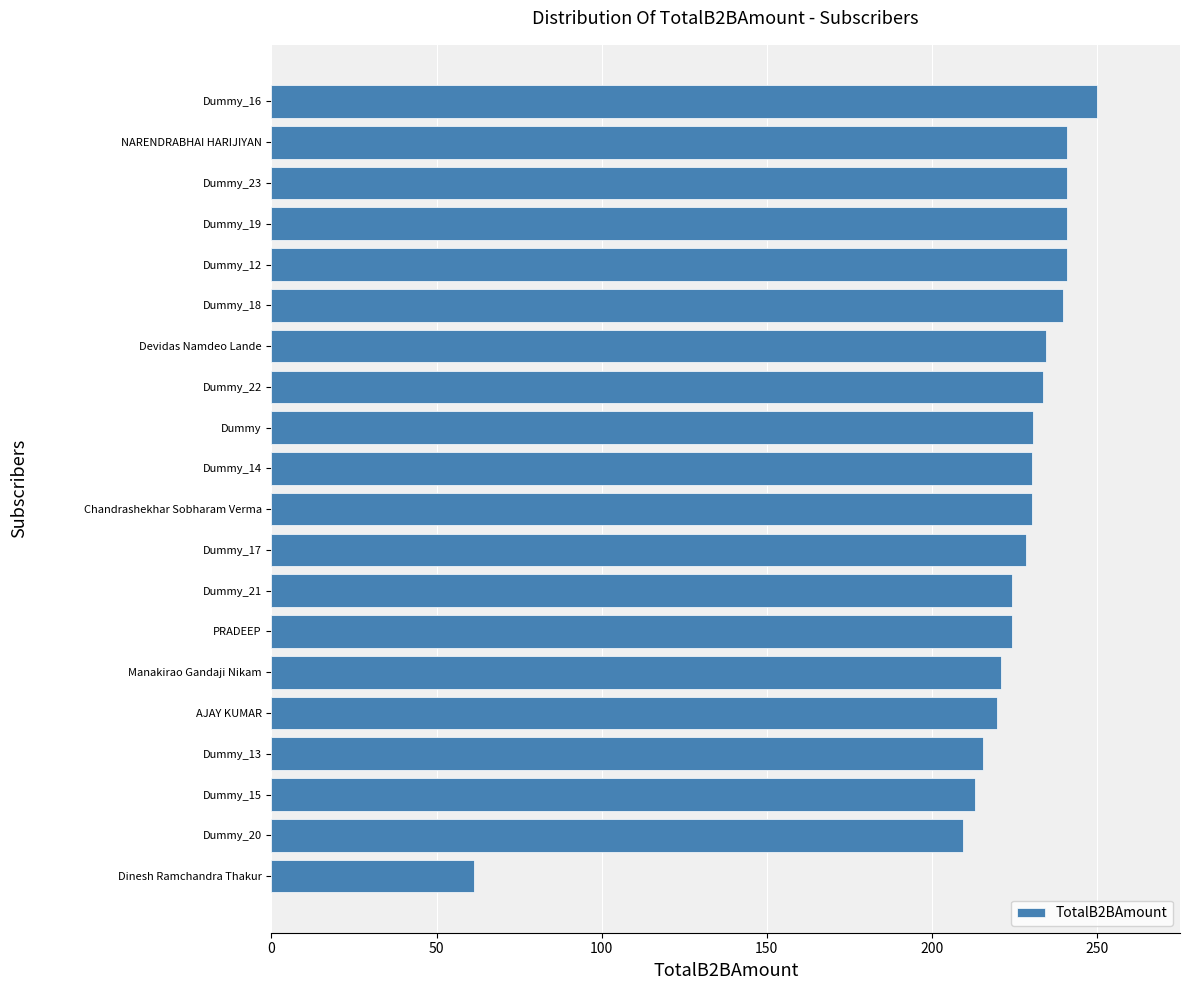

Is it true that the value at AJAY KUMAR is 219.7?

True